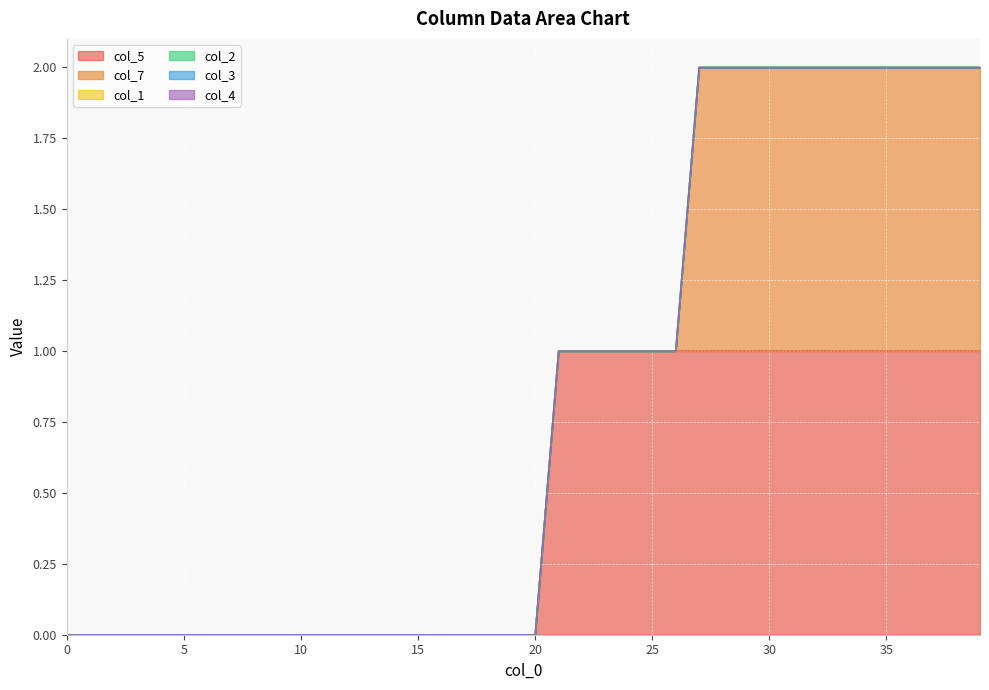

What are all the series names shown in the legend?

col_5, col_7, col_1, col_2, col_3, col_4